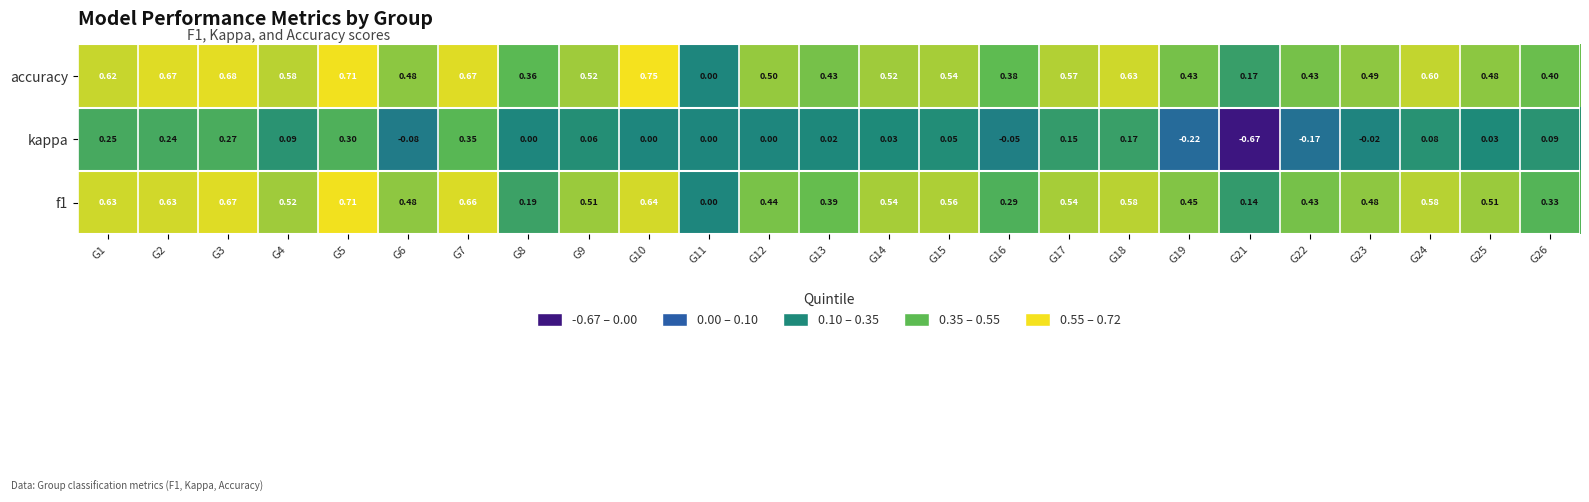

Between G14 and G16, which series saw the biggest shift?

f1